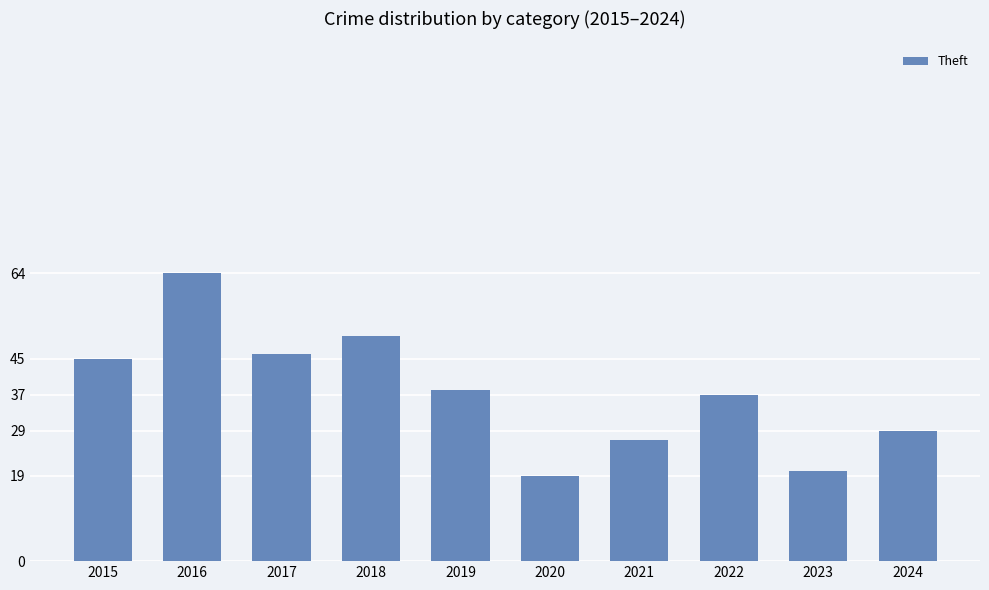

Read the value at 2024.

29